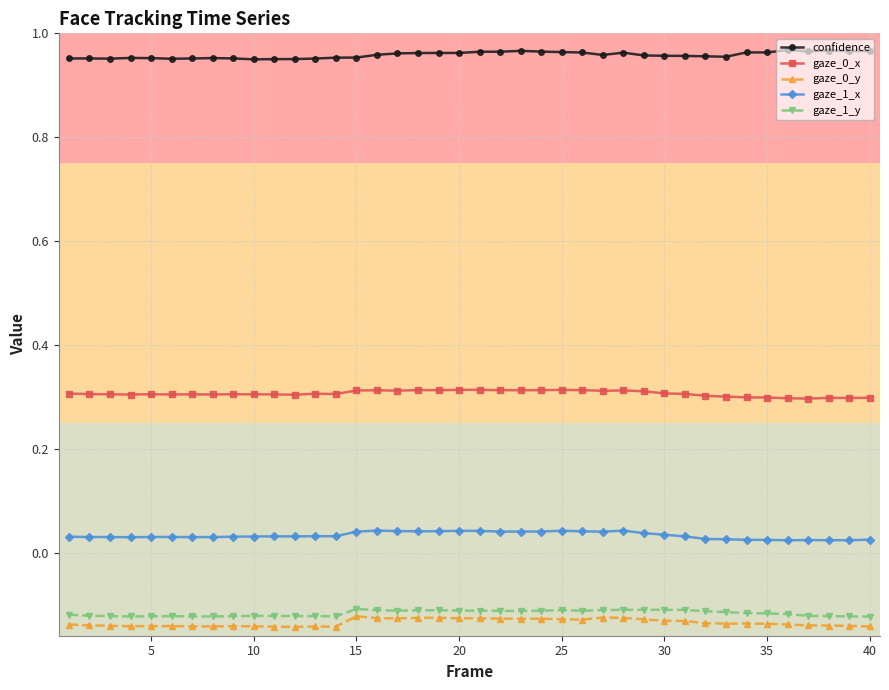

At how many categories does at least one series exceed 0?

40